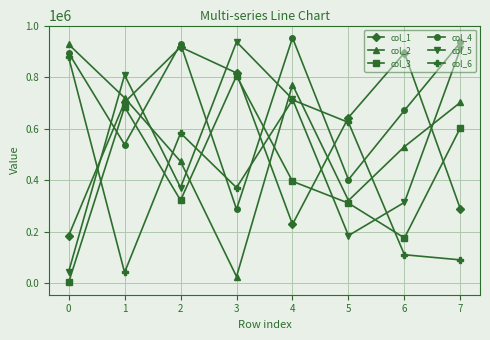

At which category is the sum across all series the highest?

4